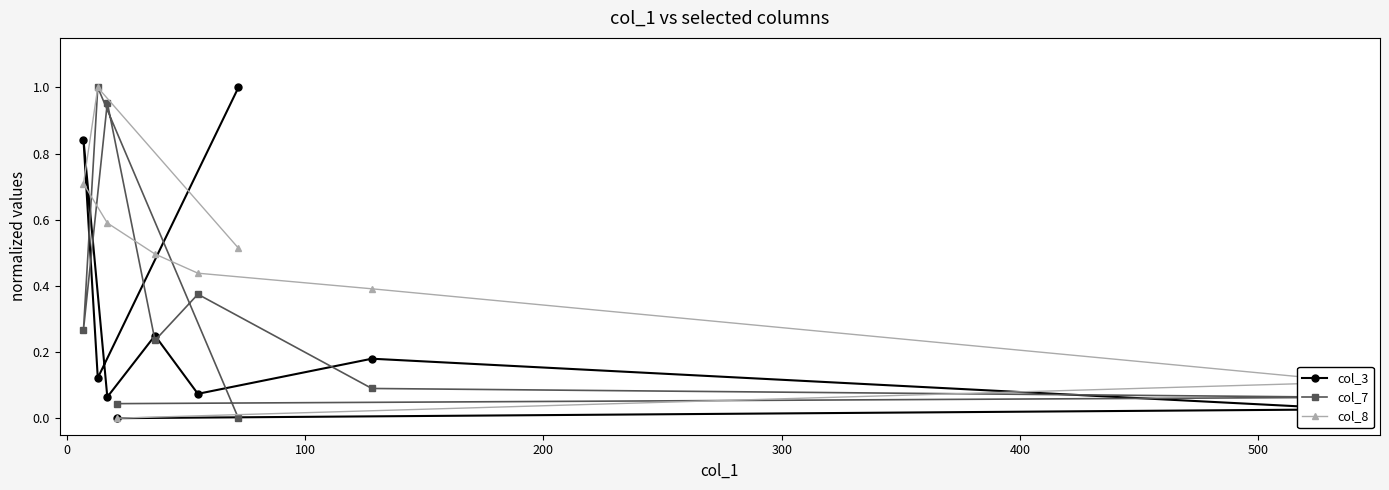

Which series has the largest total across all categories?

col_8